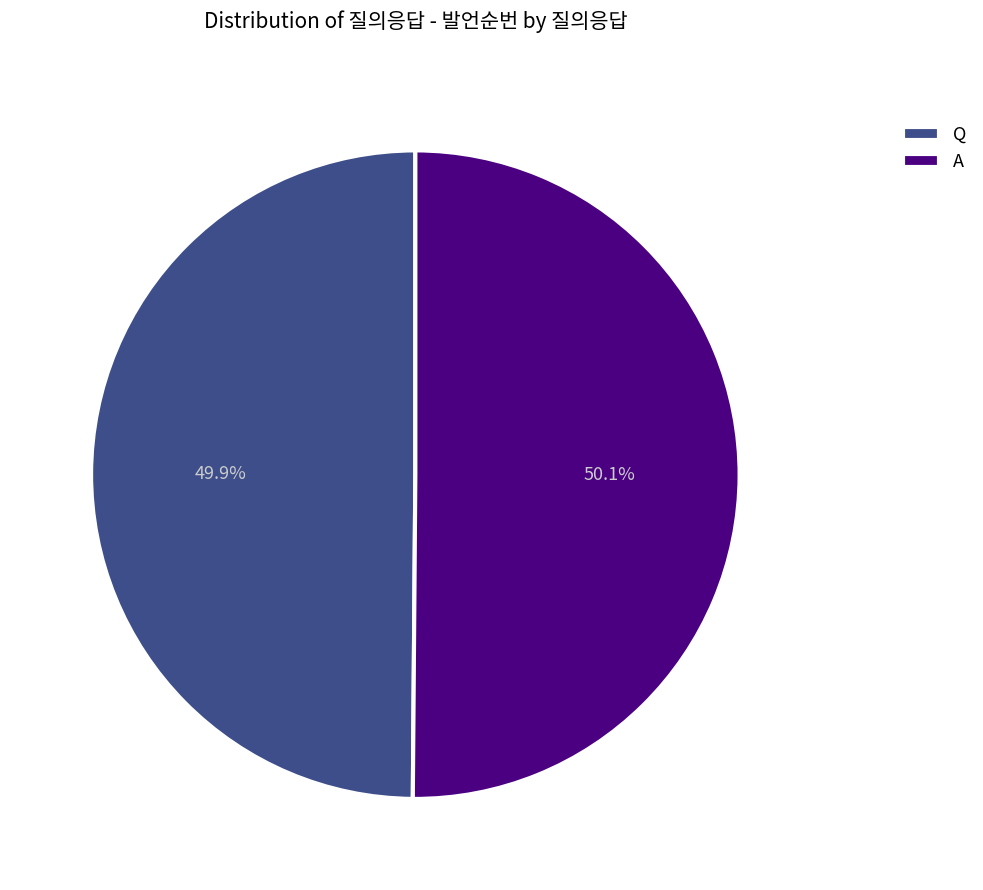

To the nearest percent, what percentage of the pie is Q?

50%